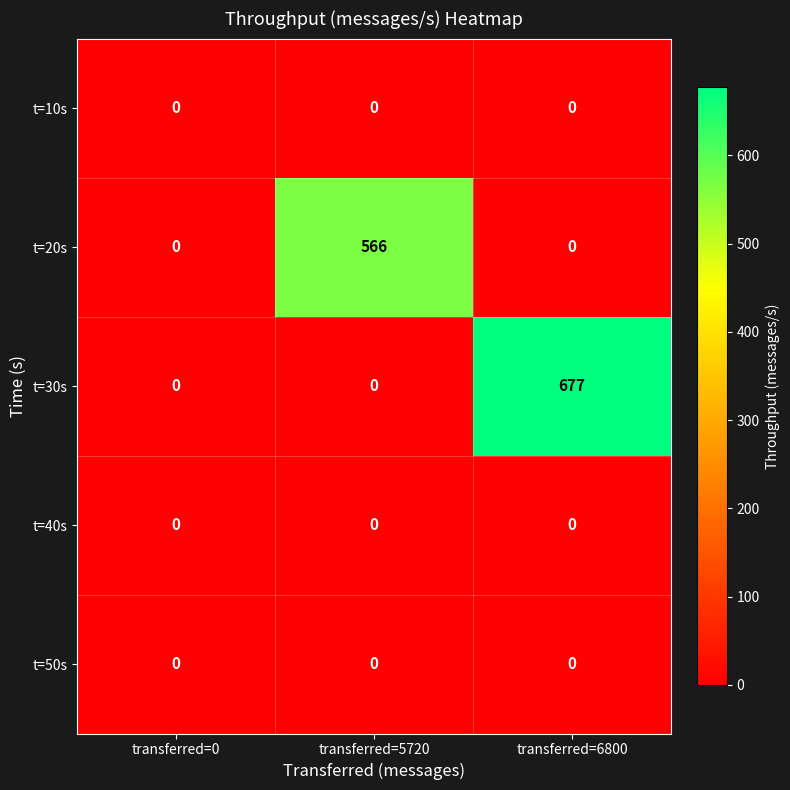

Reading left to right, transcribe all the data shown in this chart.

t=10s: 0	0	0
t=20s: 0	566	0
t=30s: 0	0	677
t=40s: 0	0	0
t=50s: 0	0	0